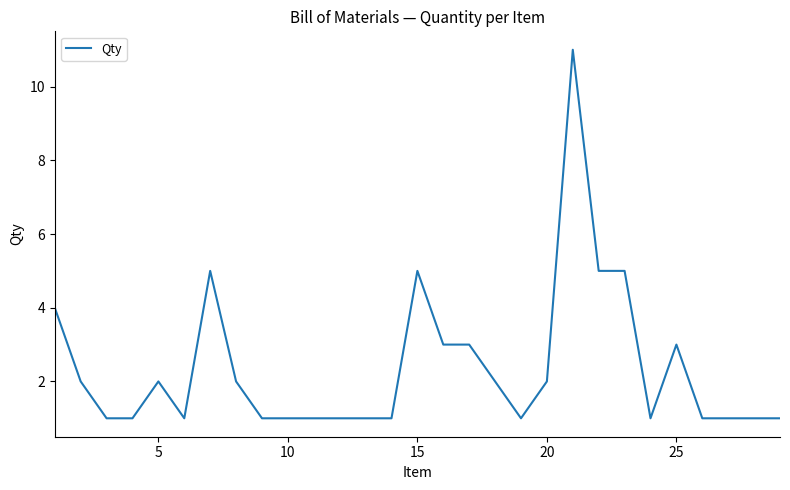

What is the maximum value shown in the chart?

11